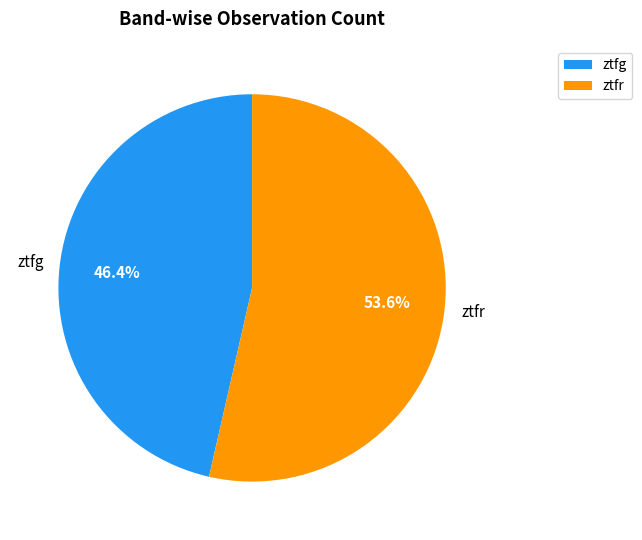

Is it true that ztfg is 46% of the pie?

True